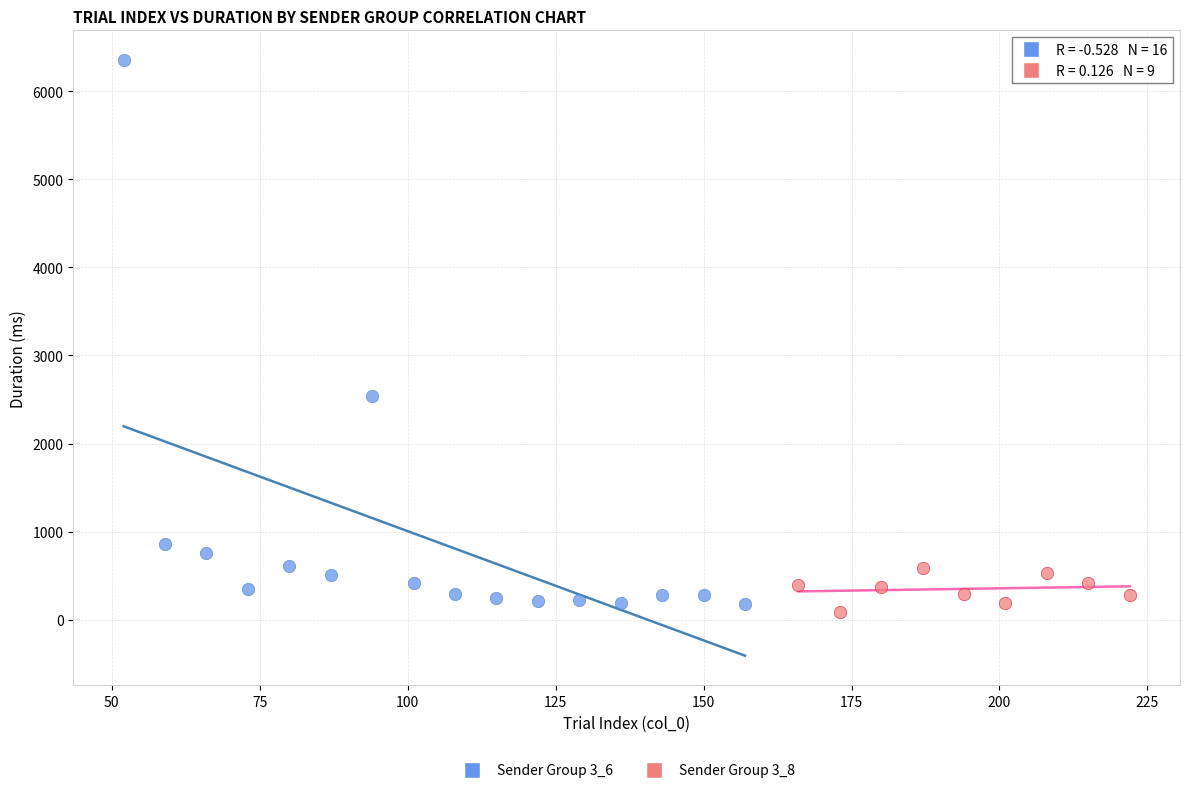

Which series contains the lowest Y value?

Sender Group 3_8